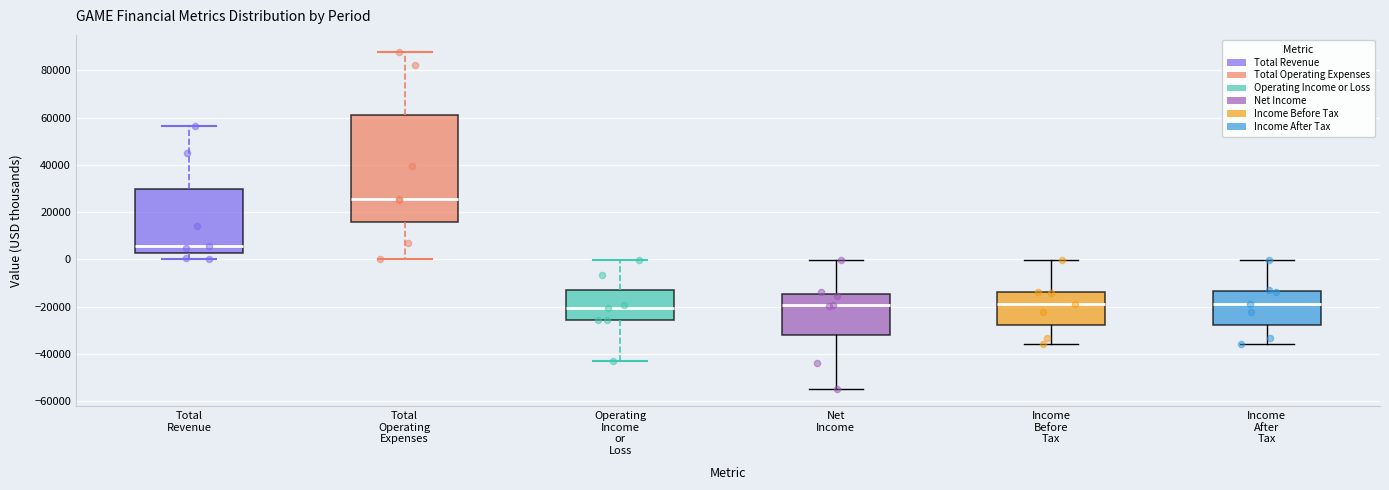

Comparing the boxes themselves (not the whiskers), which one is the tallest?

Total Operating Expenses